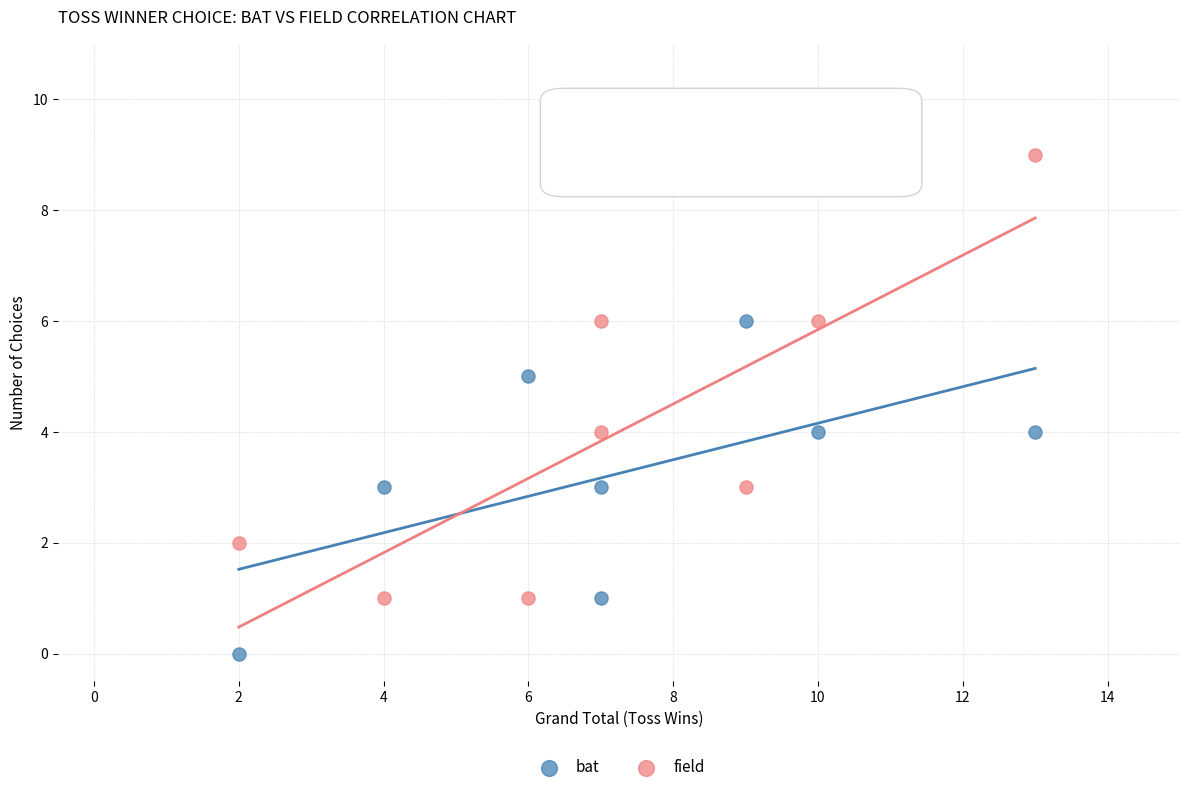

What is the X range (max minus min) for the scatter plot?

11